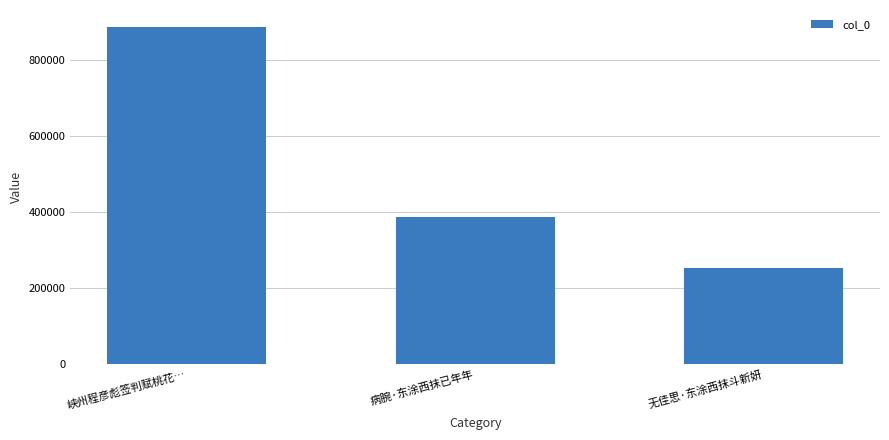

What is the difference between the maximum and minimum values?

633804